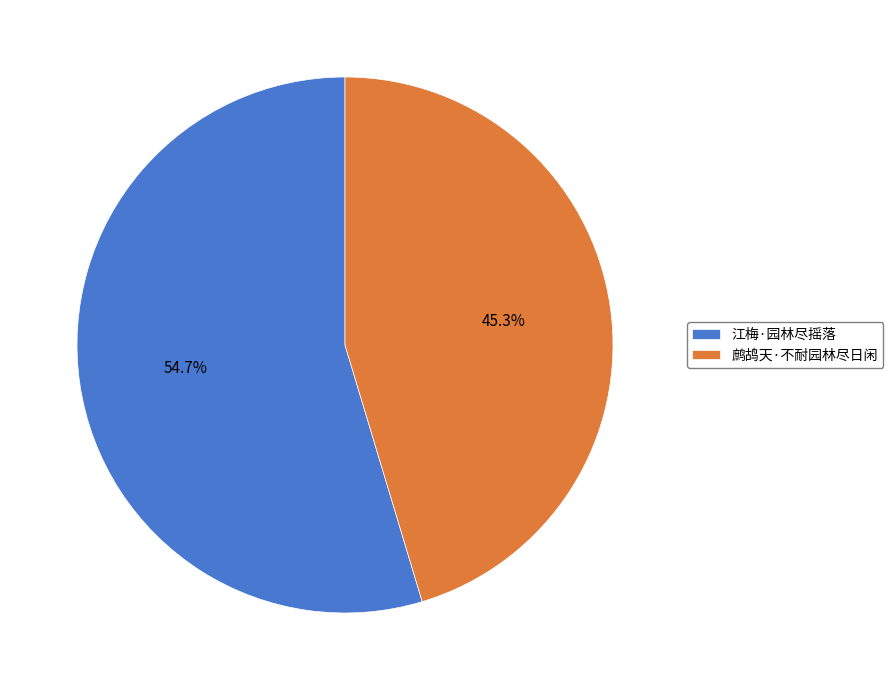

To the nearest percent, what is the difference between the 江梅·园林尽摇落 and 鹧鸪天·不耐园林尽日闲 slice percentages?

9%